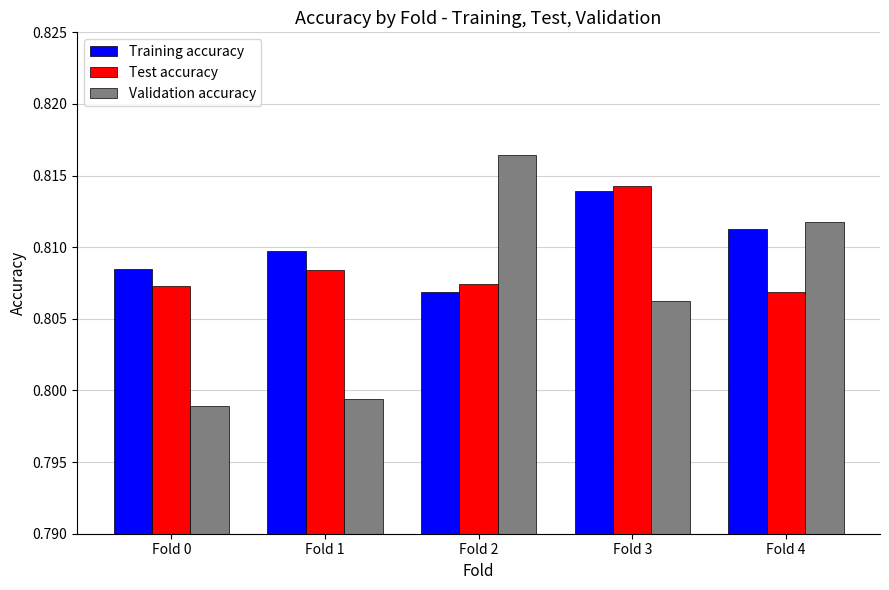

At which category does the chart reach its minimum across all series?

Fold 0